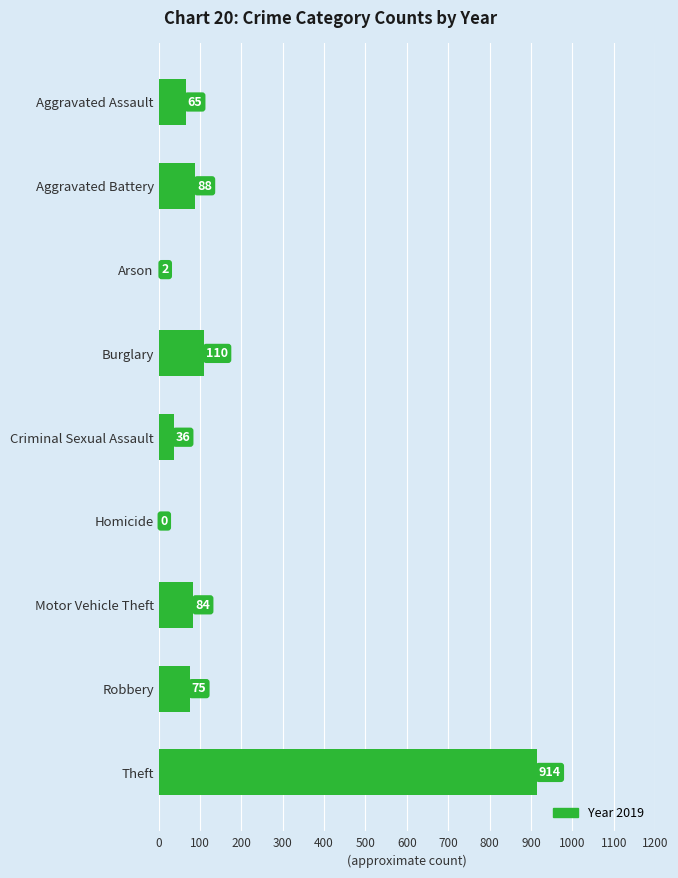

What value does the data have at Aggravated Battery, to the nearest 50?

100